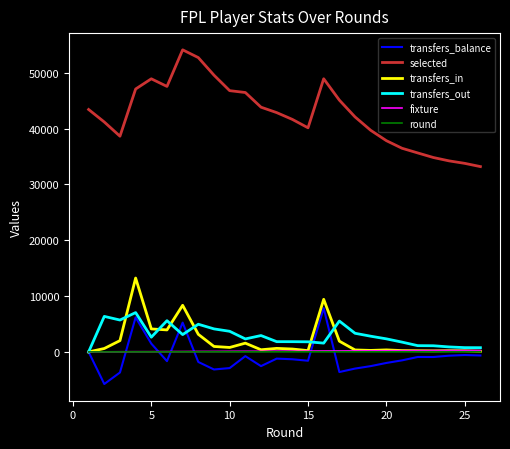

What is the maximum value shown in the chart?

54120